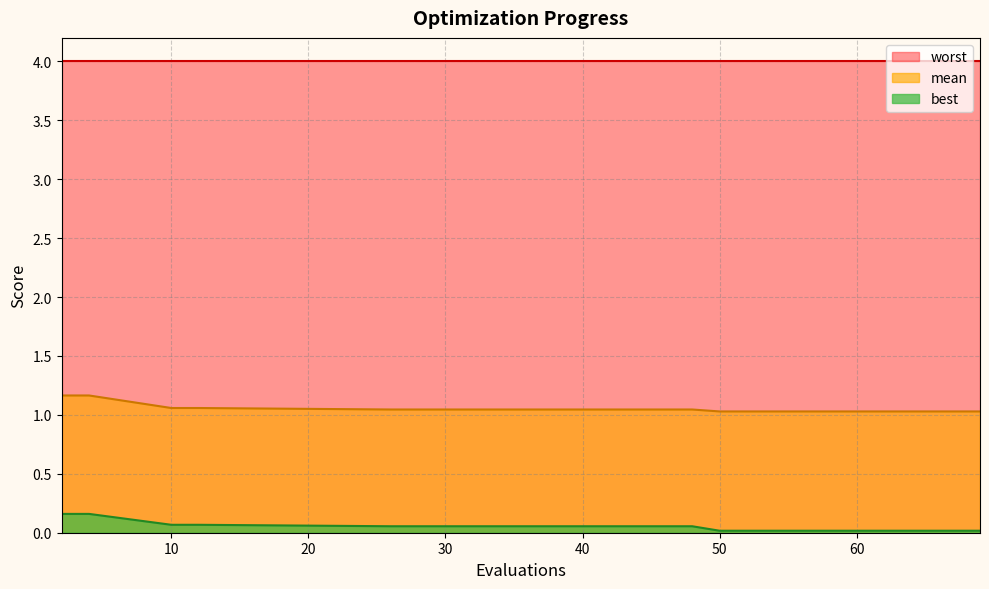

True or false: best has more than 0 interior local peaks.

False